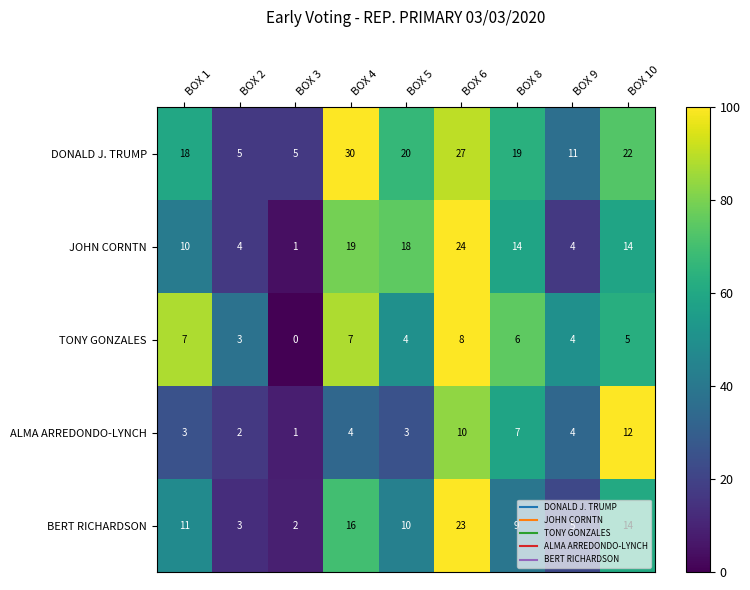

What is the sum of the DONALD J. TRUMP values at BOX 10 and BOX 1?

40